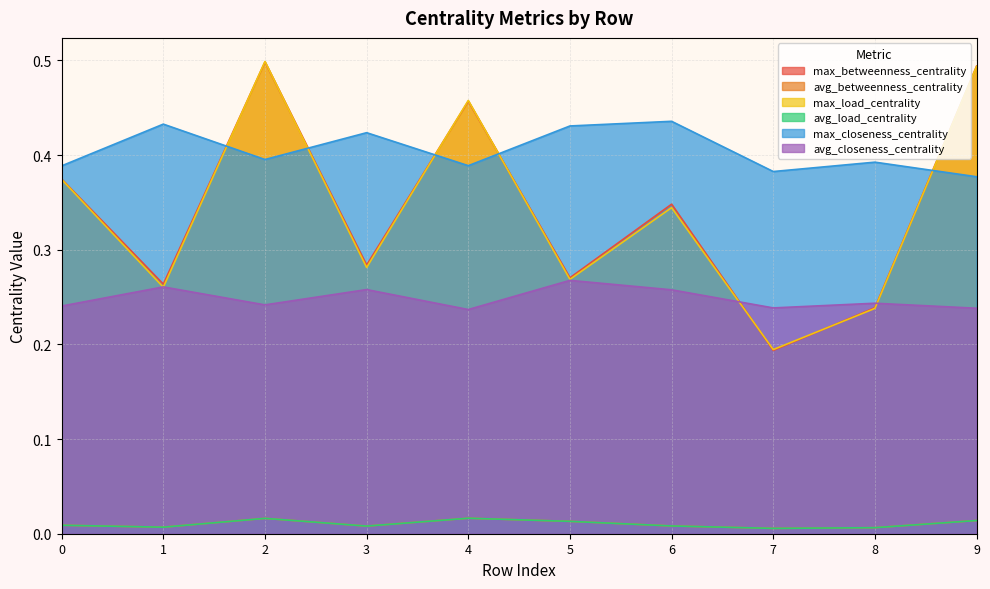

Which series has the widest spread of values?

max_betweenness_centrality